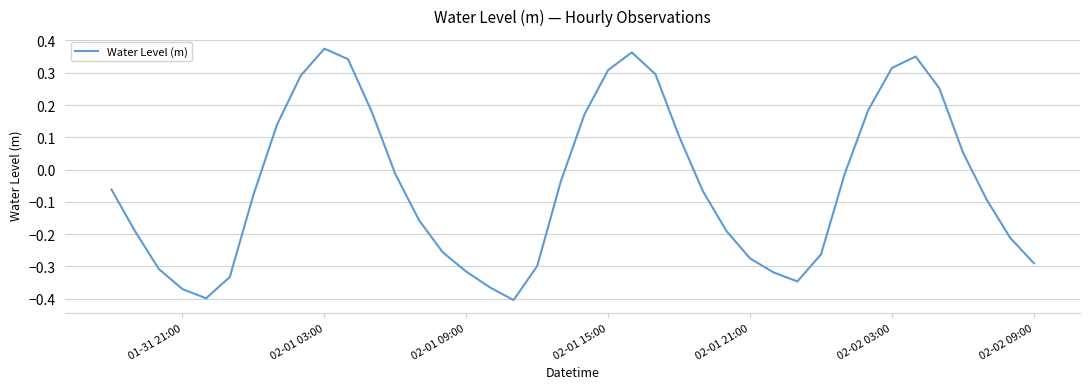

What is the difference between the maximum and minimum values?

0.8